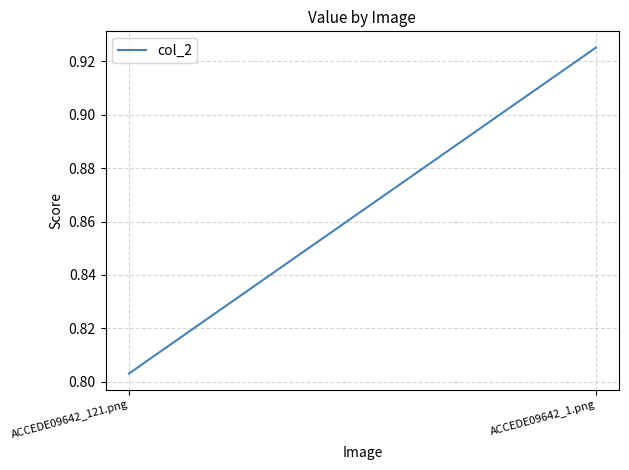

List the labels in order of value, largest first.

ACCEDE09642_1.png, ACCEDE09642_121.png